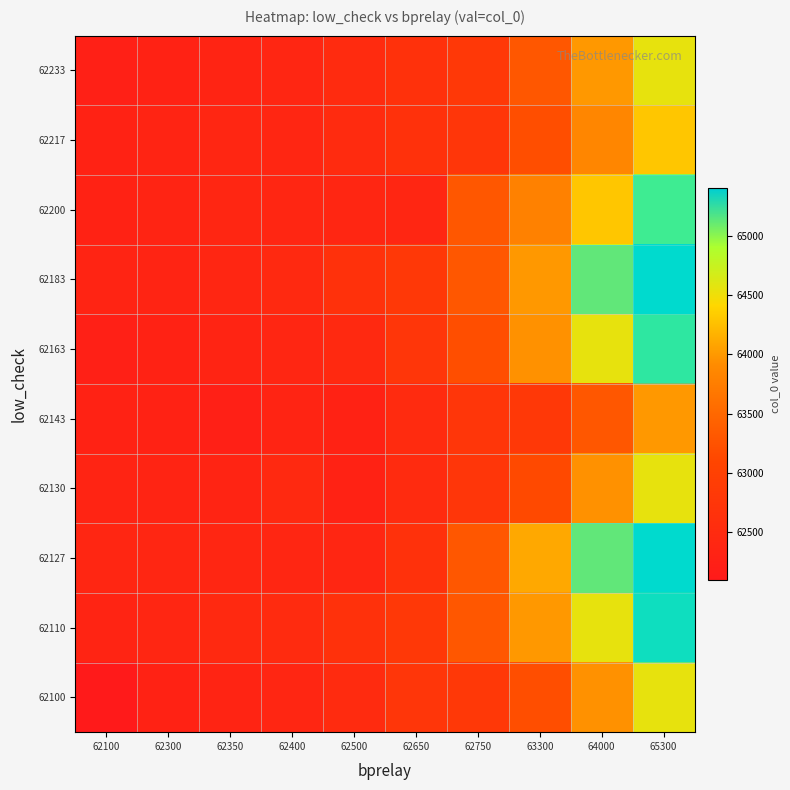

Which has a higher value, 62100 or 62300?

62300